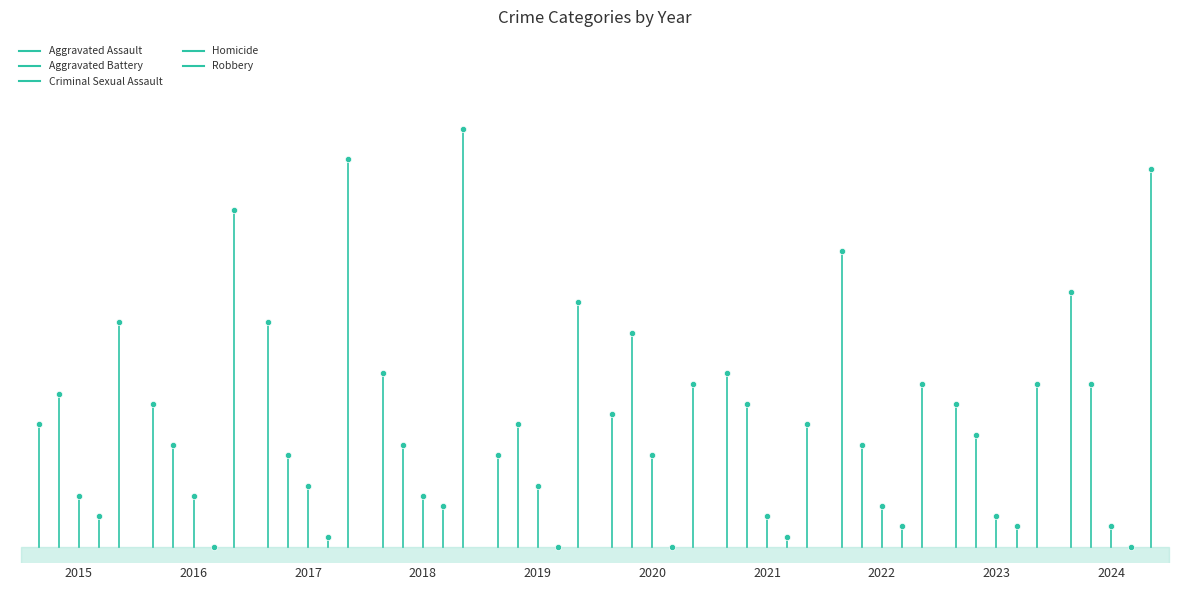

How many series are shown in this chart?

5